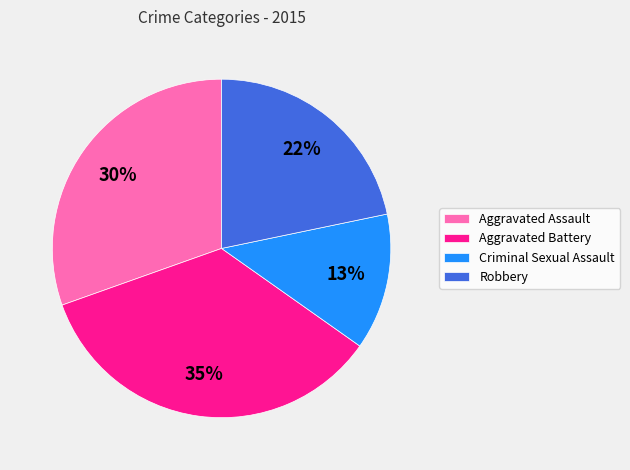

Rank the categories by value from lowest to highest.

Criminal Sexual Assault, Robbery, Aggravated Assault, Aggravated Battery